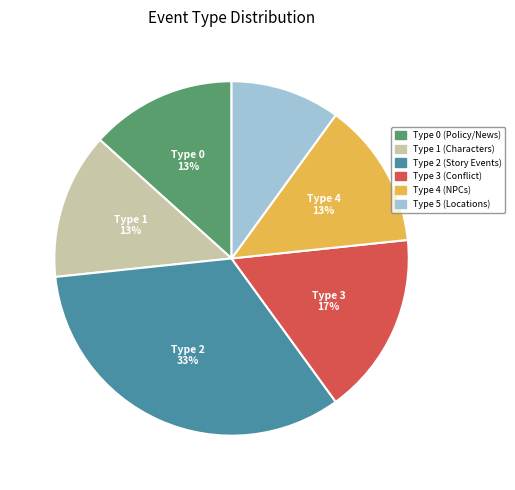

To the nearest percent, what is the average slice percentage?

17%